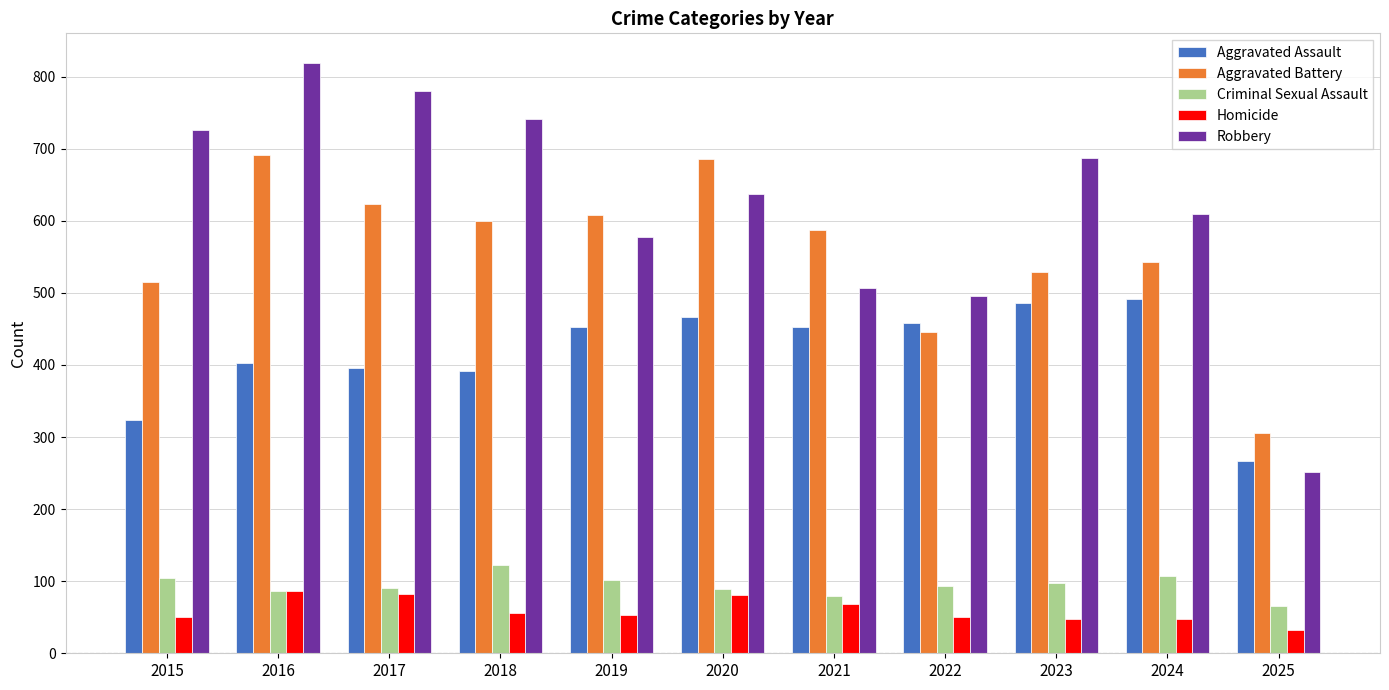

What are all the series names shown in the legend?

Aggravated Assault, Aggravated Battery, Criminal Sexual Assault, Homicide, Robbery